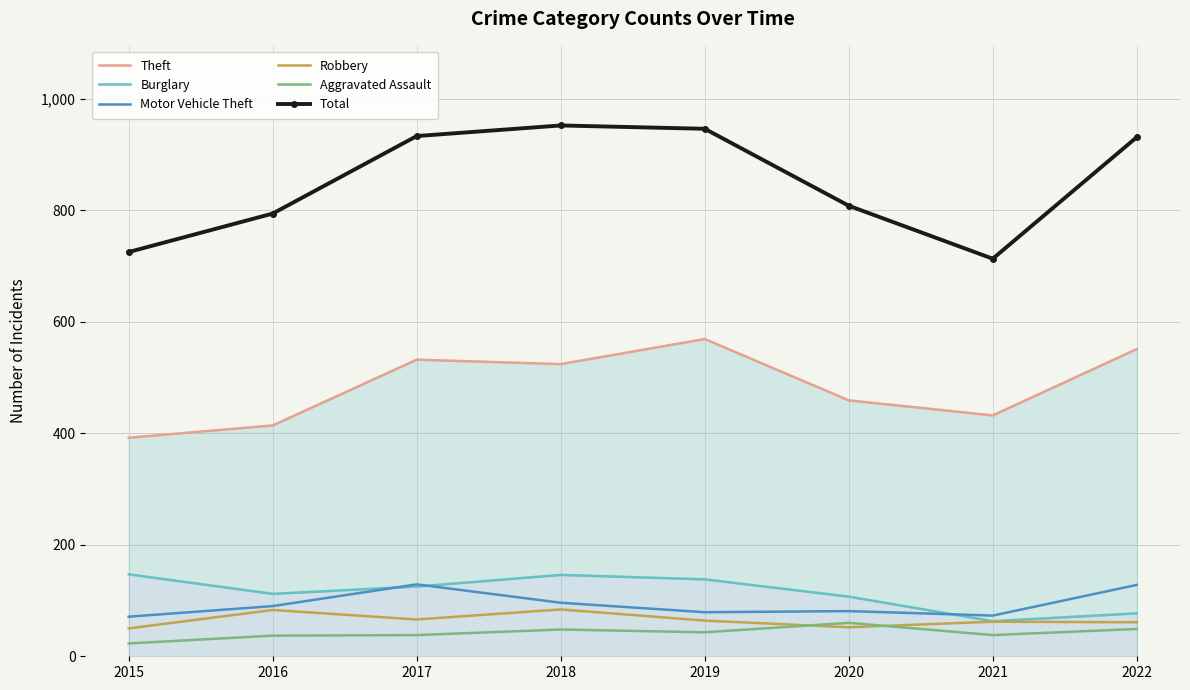

Rank the series at 2016 from lowest to highest value.

Aggravated Assault, Robbery, Motor Vehicle Theft, Burglary, Theft, Total